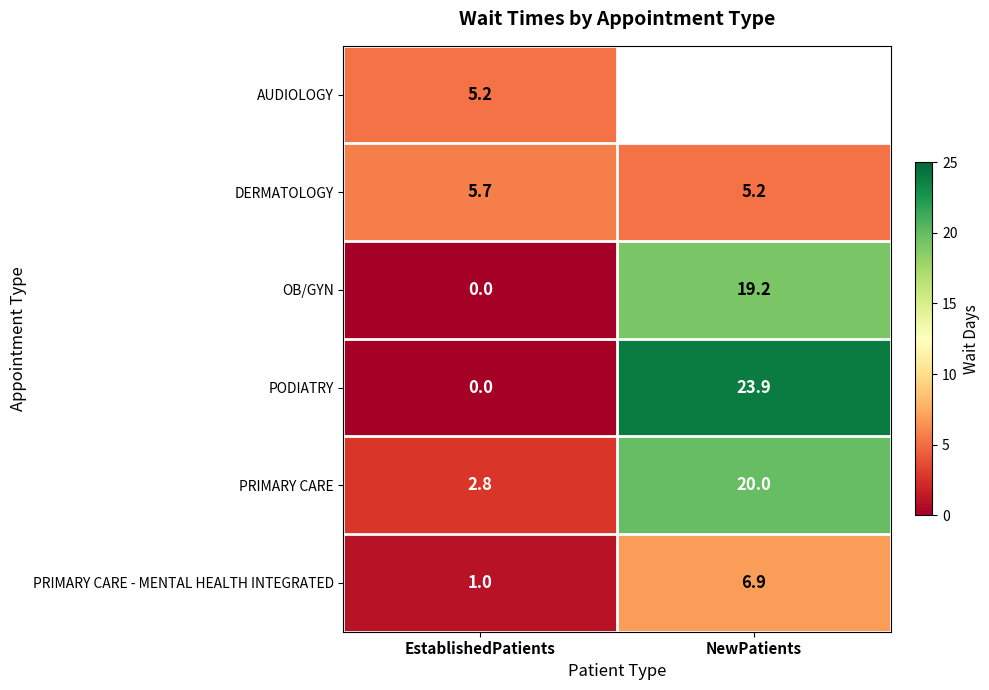

At which label does PRIMARY CARE reach its peak?

NewPatients